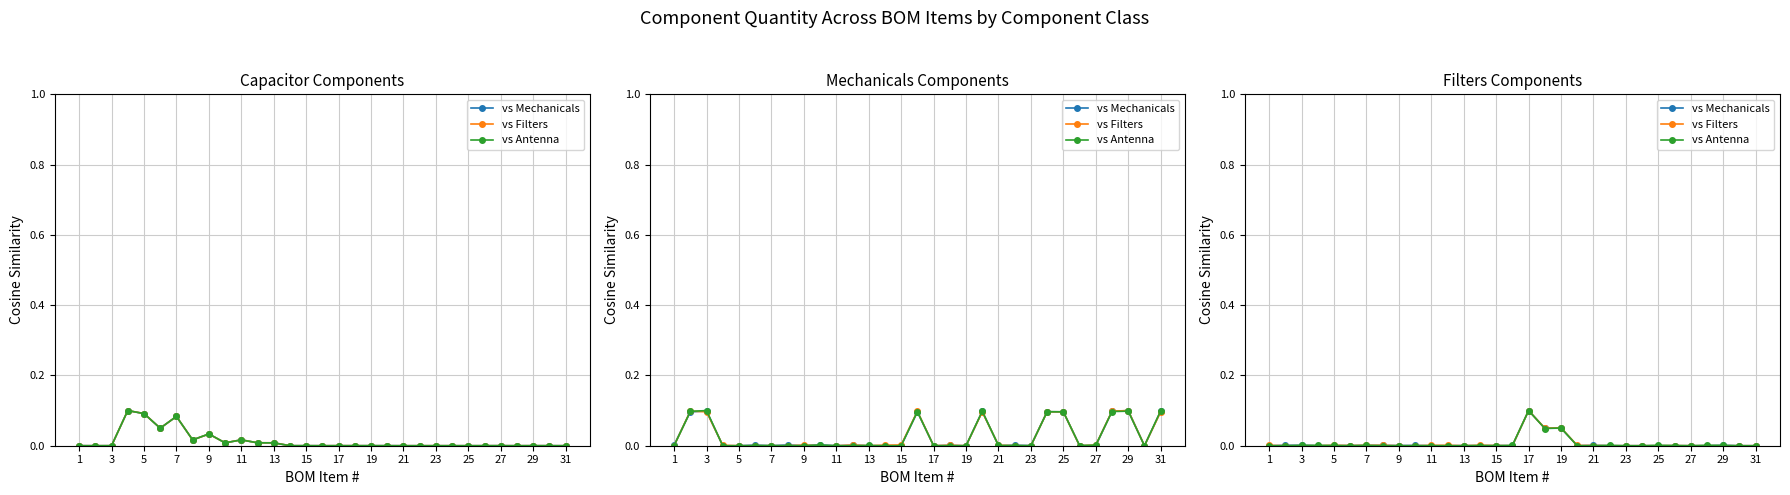

What is the maximum value for vs Filters?

0.1